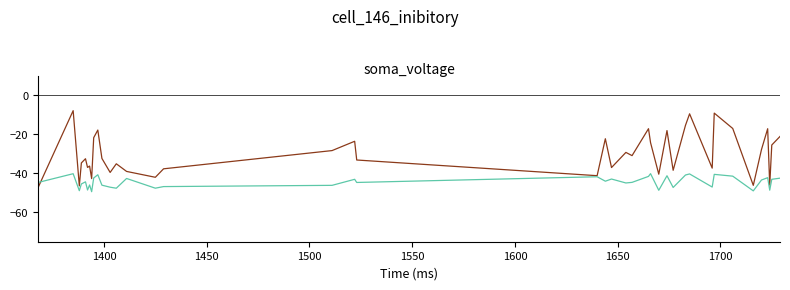

What is the smallest value displayed?

-49.3